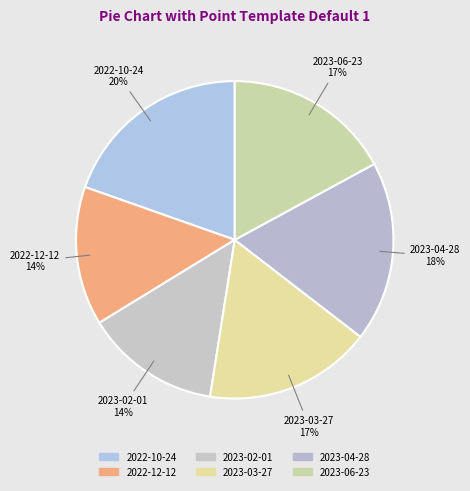

To the nearest percent, what percentage of the pie is 2023-06-23?

17%